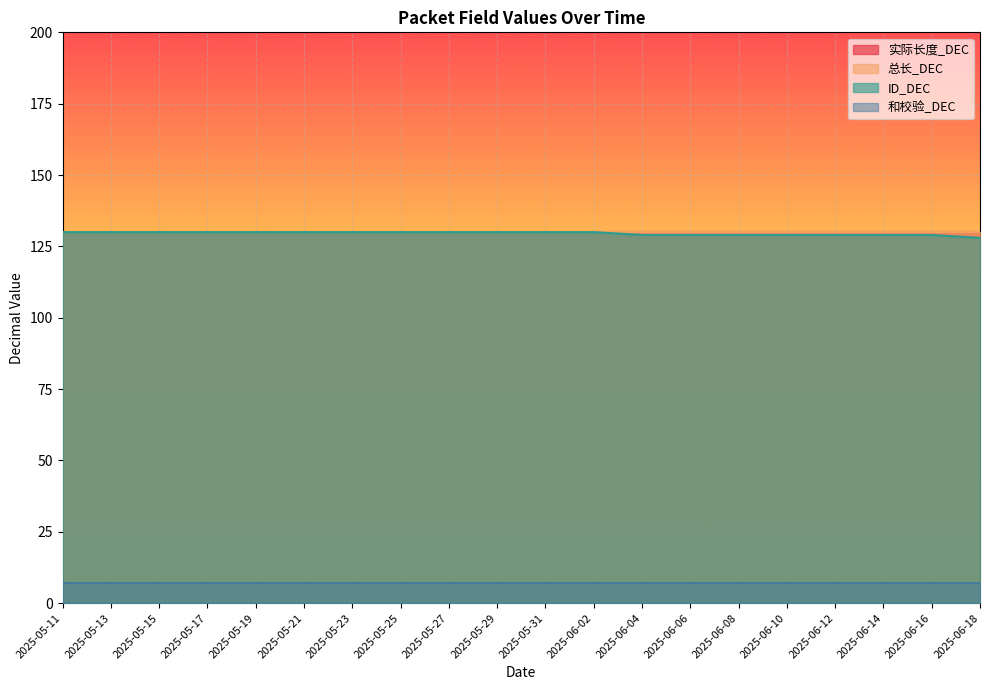

What are all the series names shown in the legend?

实际长度_DEC, 总长_DEC, ID_DEC, 和校验_DEC